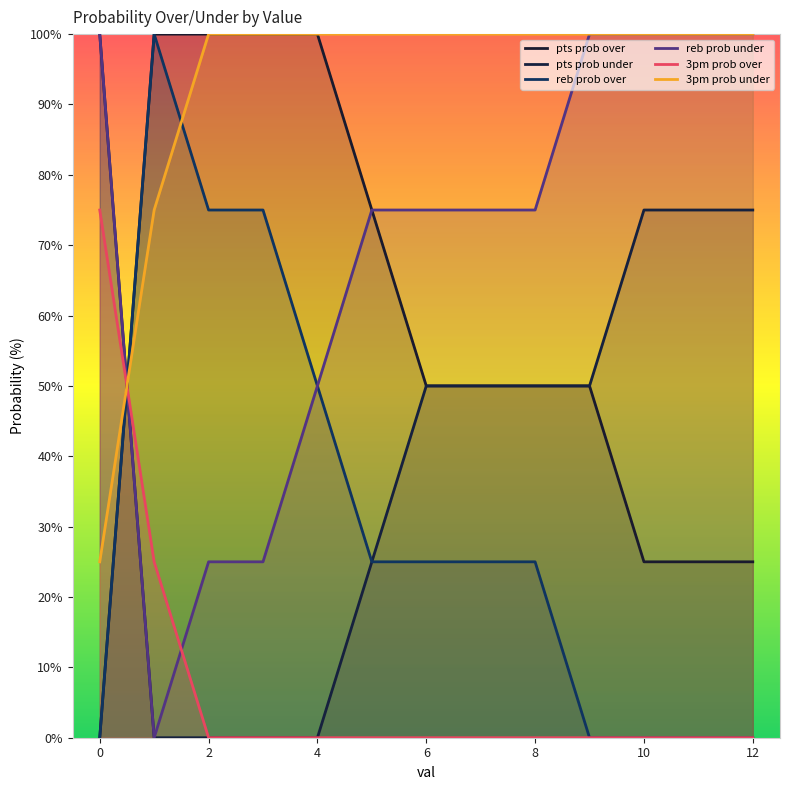

After their last crossing, which series has the higher values: pts prob over or 3pm prob over?

pts prob over